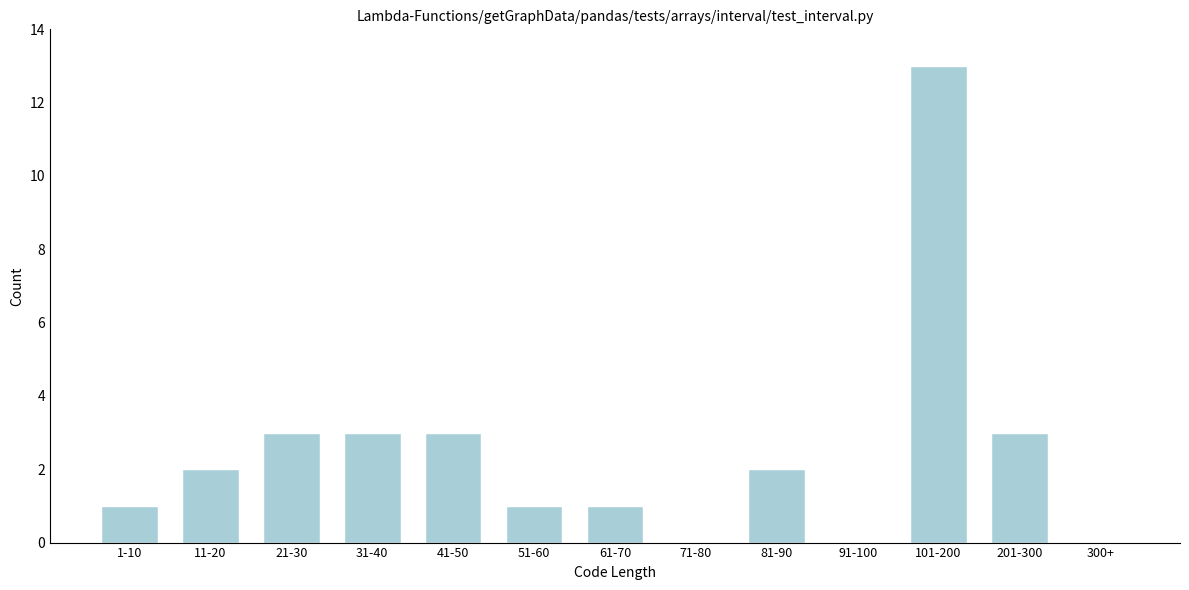

Reading left to right, what are all the values shown in this chart?

1-10=1	11-20=2	21-30=3	31-40=3	41-50=3	51-60=1	61-70=1	71-80=0	81-90=2	91-100=0	101-200=13	201-300=3	300+=0